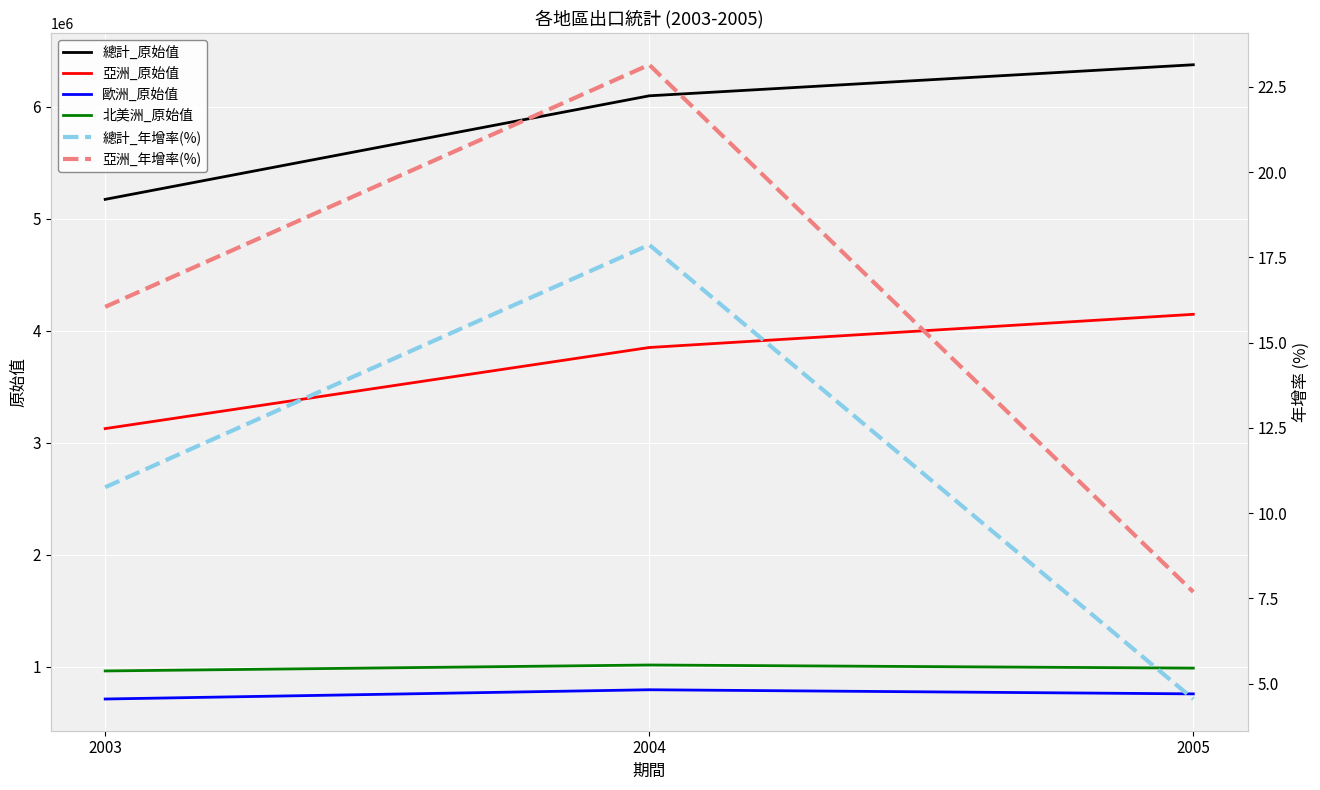

What is the spread (max minus min) of values at 2004?

6097217.1